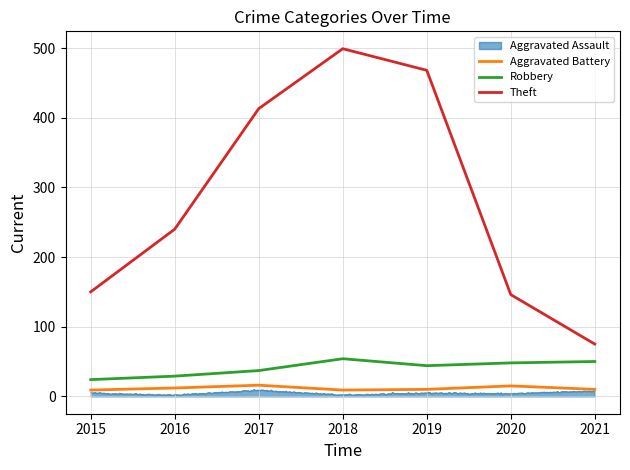

What is the value of the Robbery point at the 1st from the left?

24